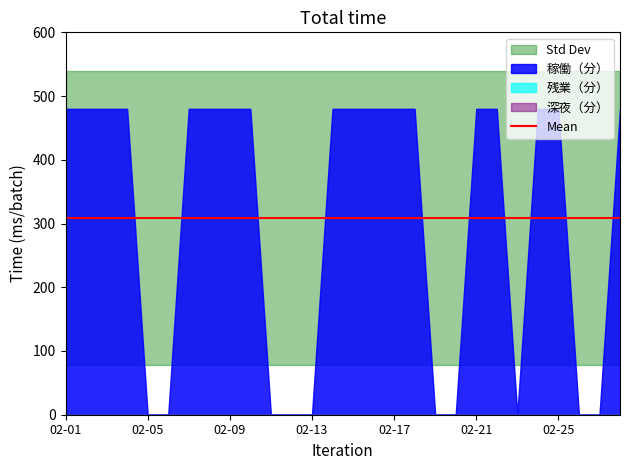

Is the value of 深夜（分） at 02-24 greater than the value of 稼働（分） at 02-28?

No